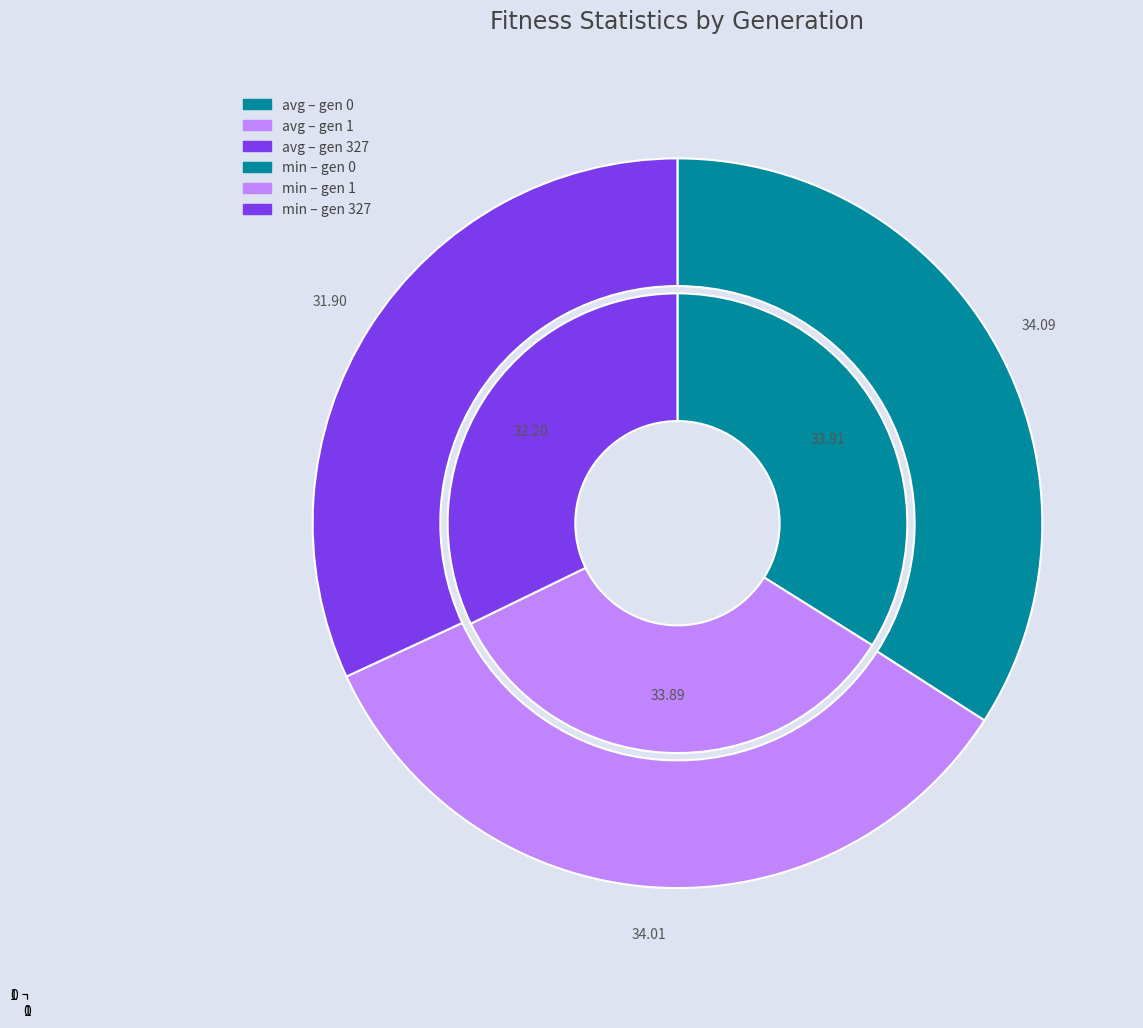

Which has a higher value, gen 1 or gen 0?

gen 0